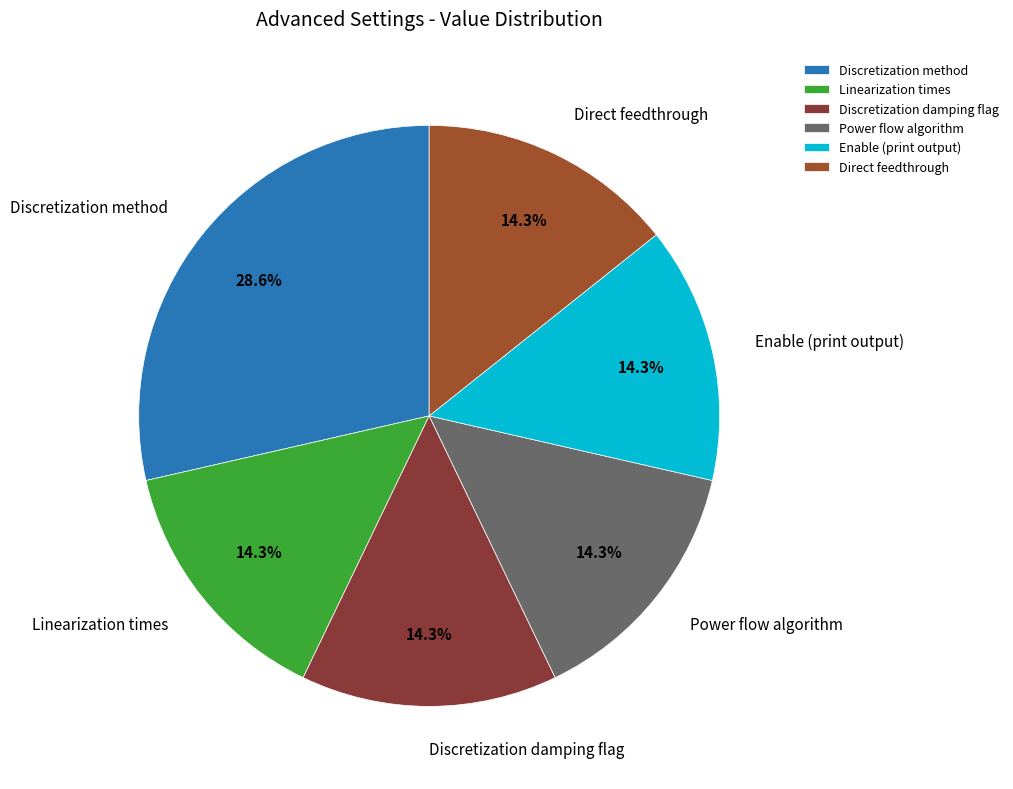

The Enable (print output) slice represents 25% of the pie. True or false?

False